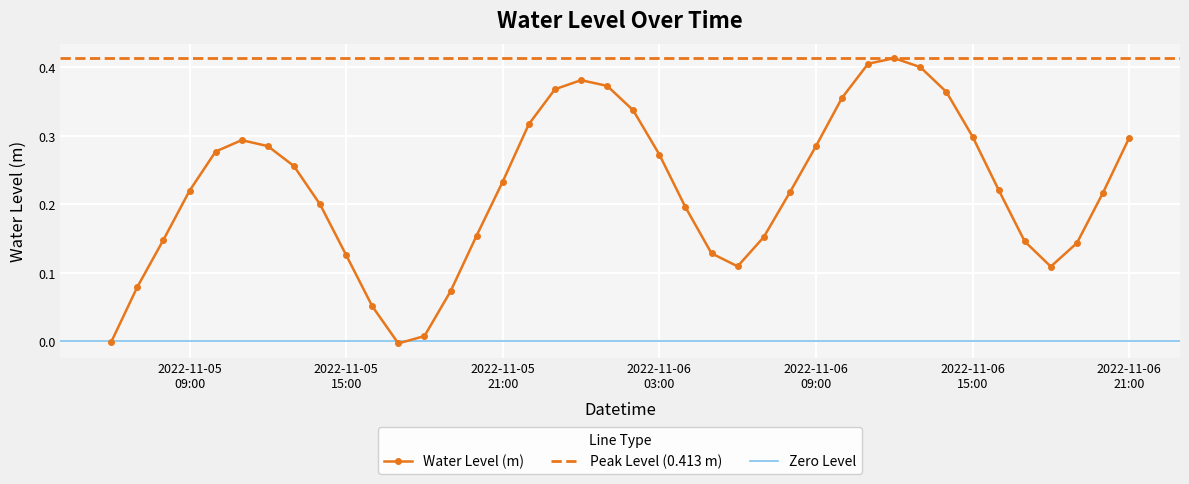

Reading right to left, transcribe all the data shown in this chart.

0.3	0.2	0.1	0.1	0.1	0.2	0.3	0.4	0.4	0.4	0.4	0.4	0.3	0.2	0.2	0.1	0.1	0.2	0.3	0.3	0.4	0.4	0.4	0.3	0.2	0.2	0.1	0.0	-0.0	0.1	0.1	0.2	0.3	0.3	0.3	0.3	0.2	0.1	0.1	-0.0